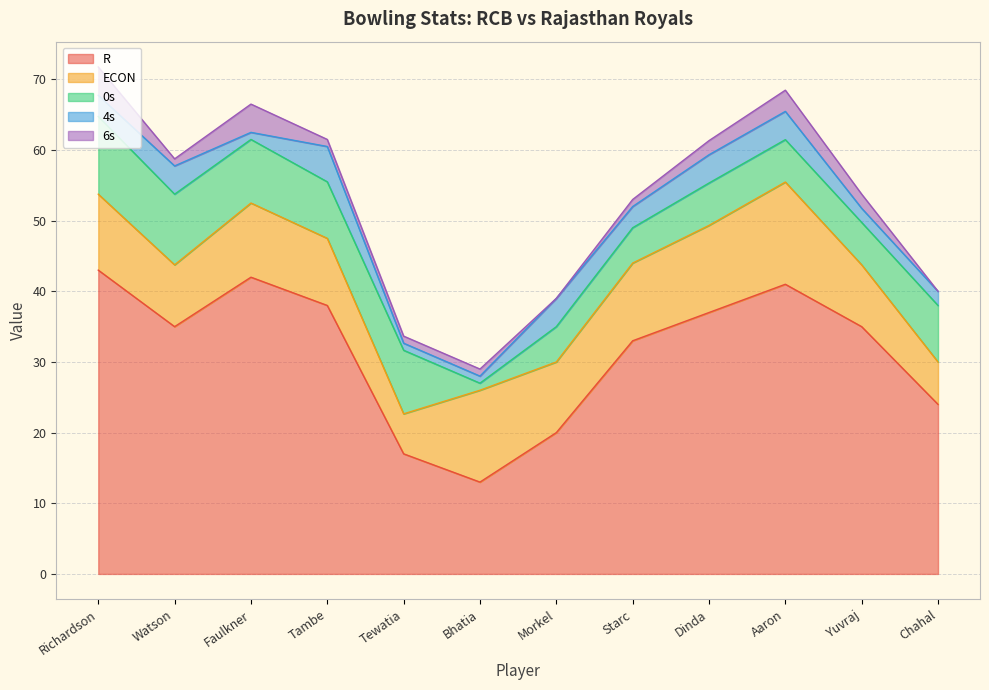

Which series has the widest spread of values?

R